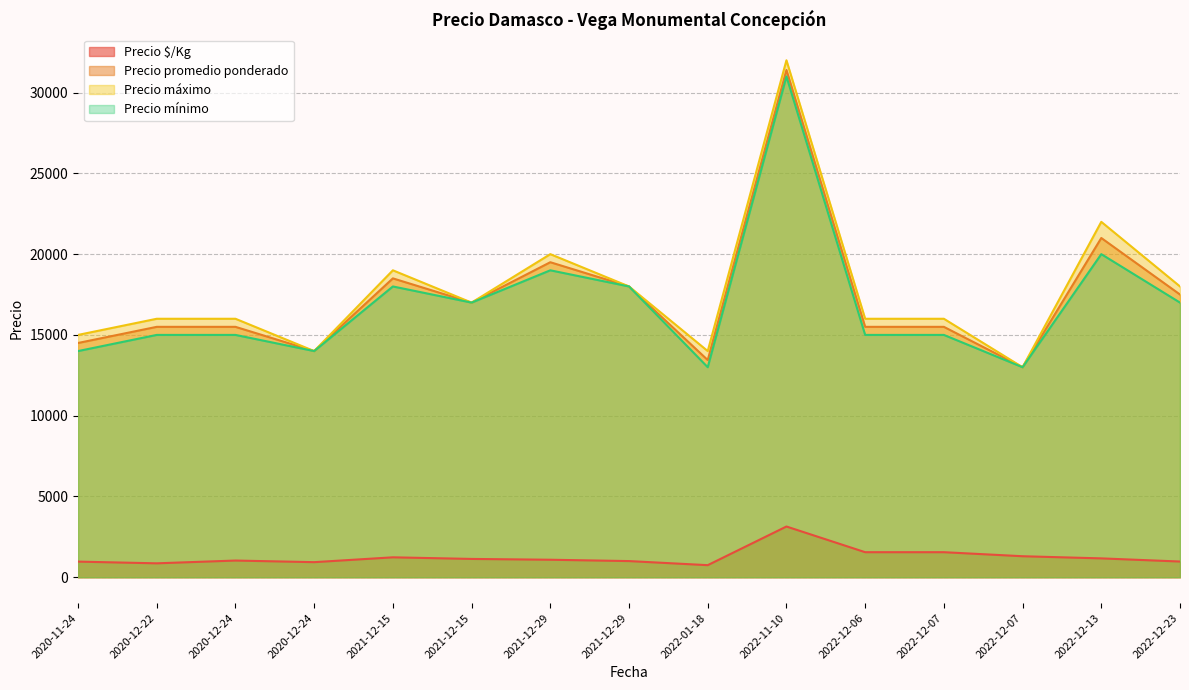

At which category does Precio mínimo reach its first local peak?

2020-12-24